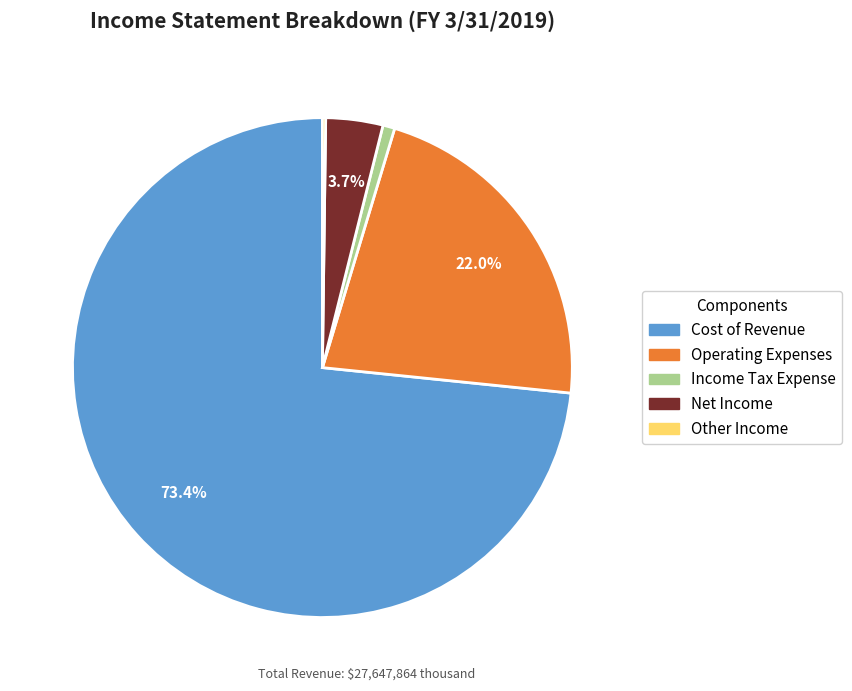

What is the largest slice in the pie chart?

Cost of Revenue